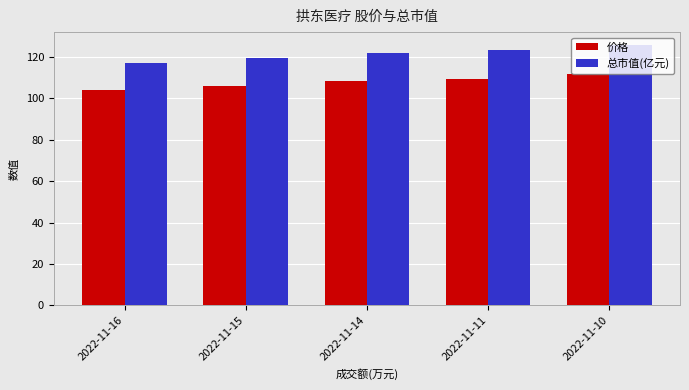

How many bars are there in total?

10